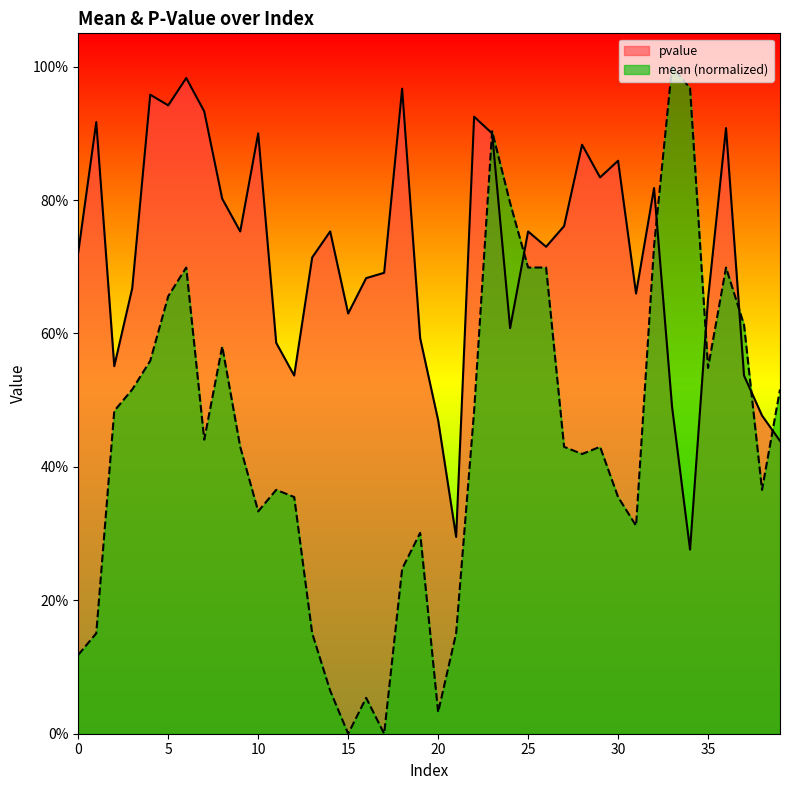

What is the average value of the pvalue series?

0.7